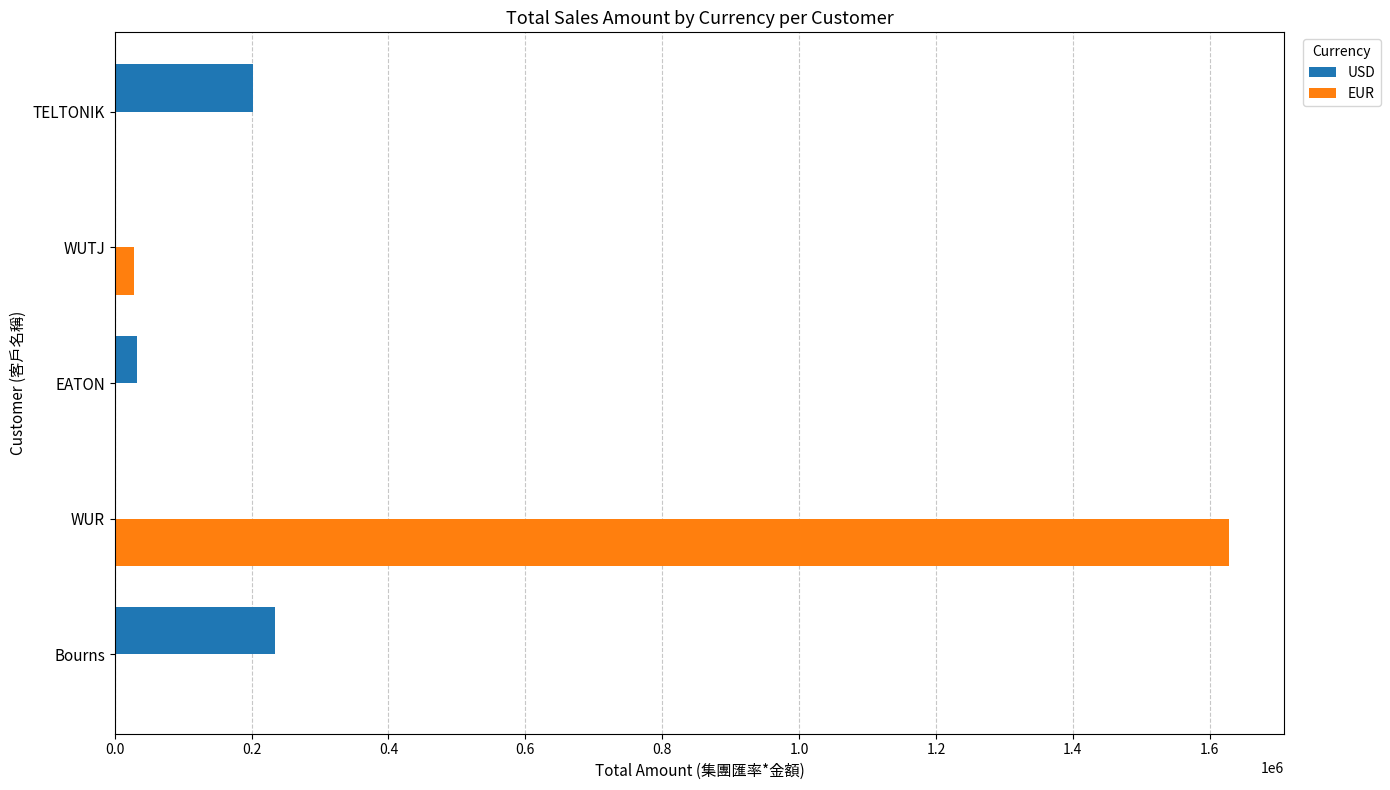

Read the USD value at TELTONIK.

202303.8